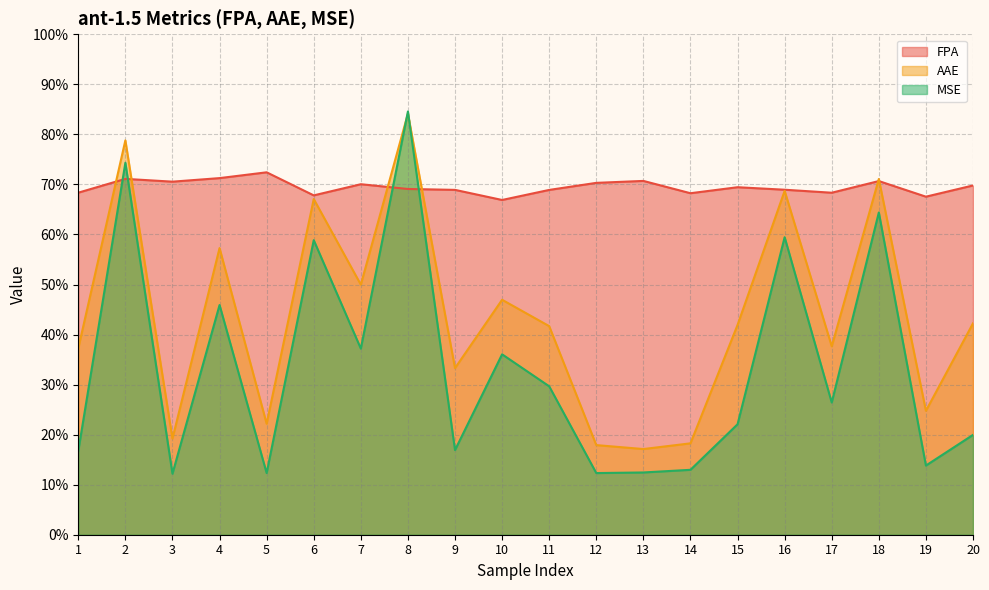

What is the smallest value displayed?

0.1